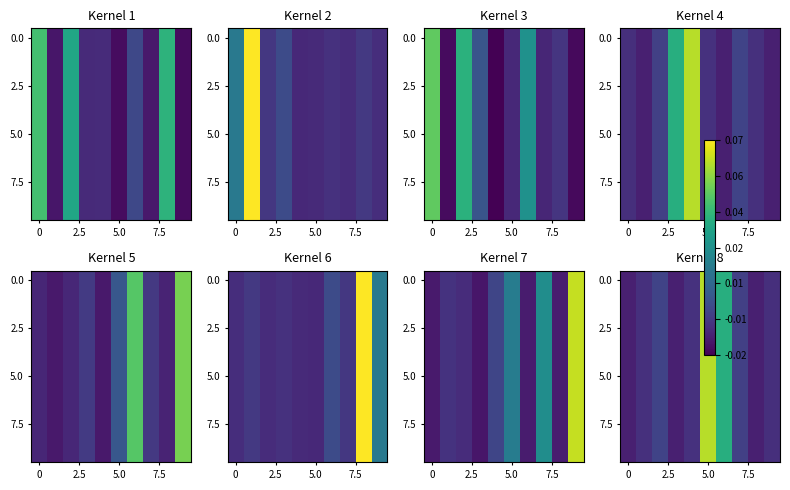

What is the maximum value shown in the chart?

0.1